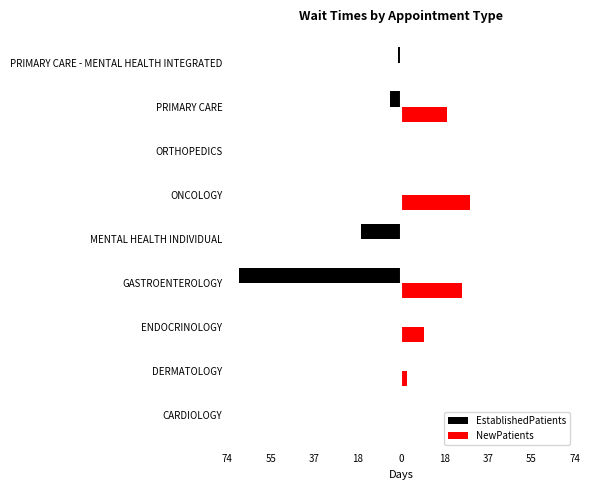

What are all the series names shown in the legend?

EstablishedPatients, NewPatients